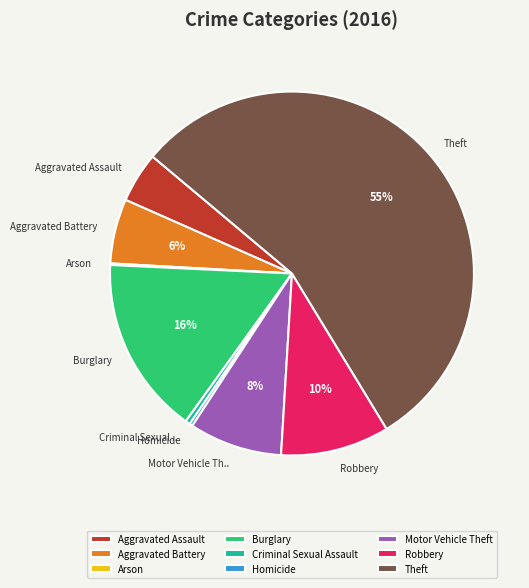

To the nearest percent, what percentage of the pie is Motor Vehicle Theft?

8%